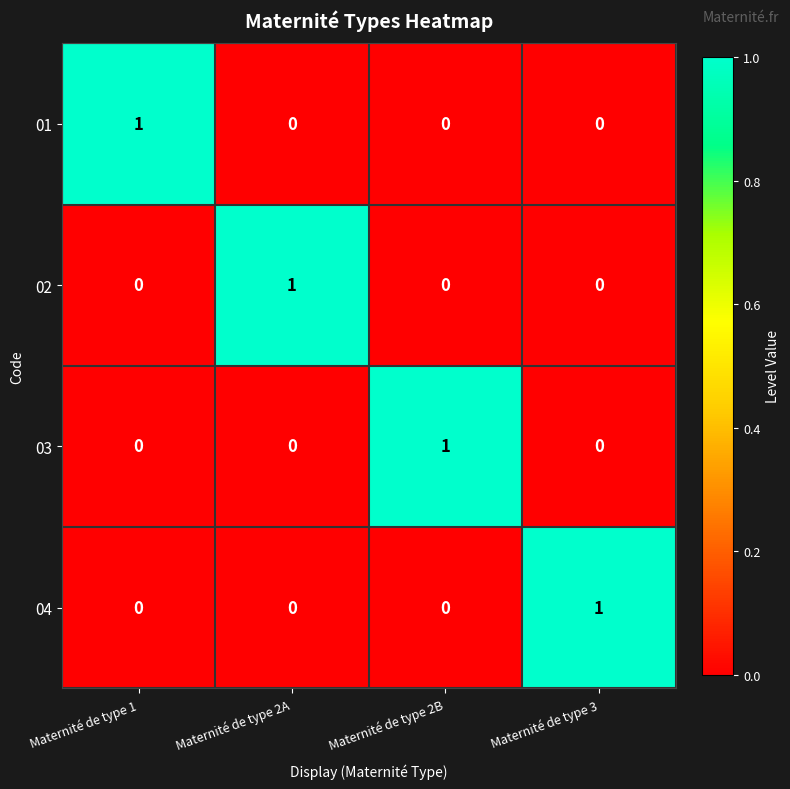

Count the number of data series in this chart.

4